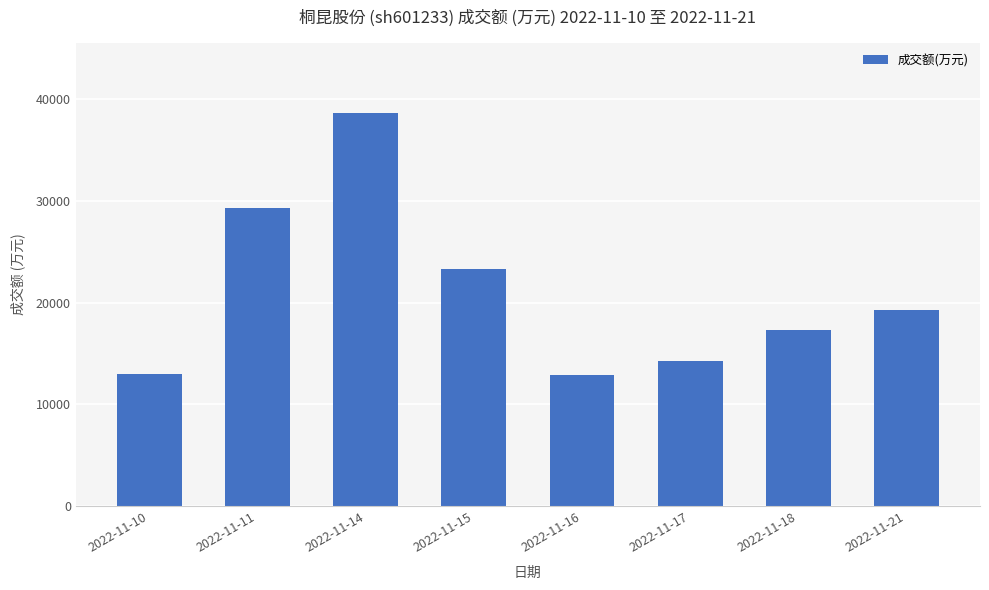

How many bars are there in total?

8